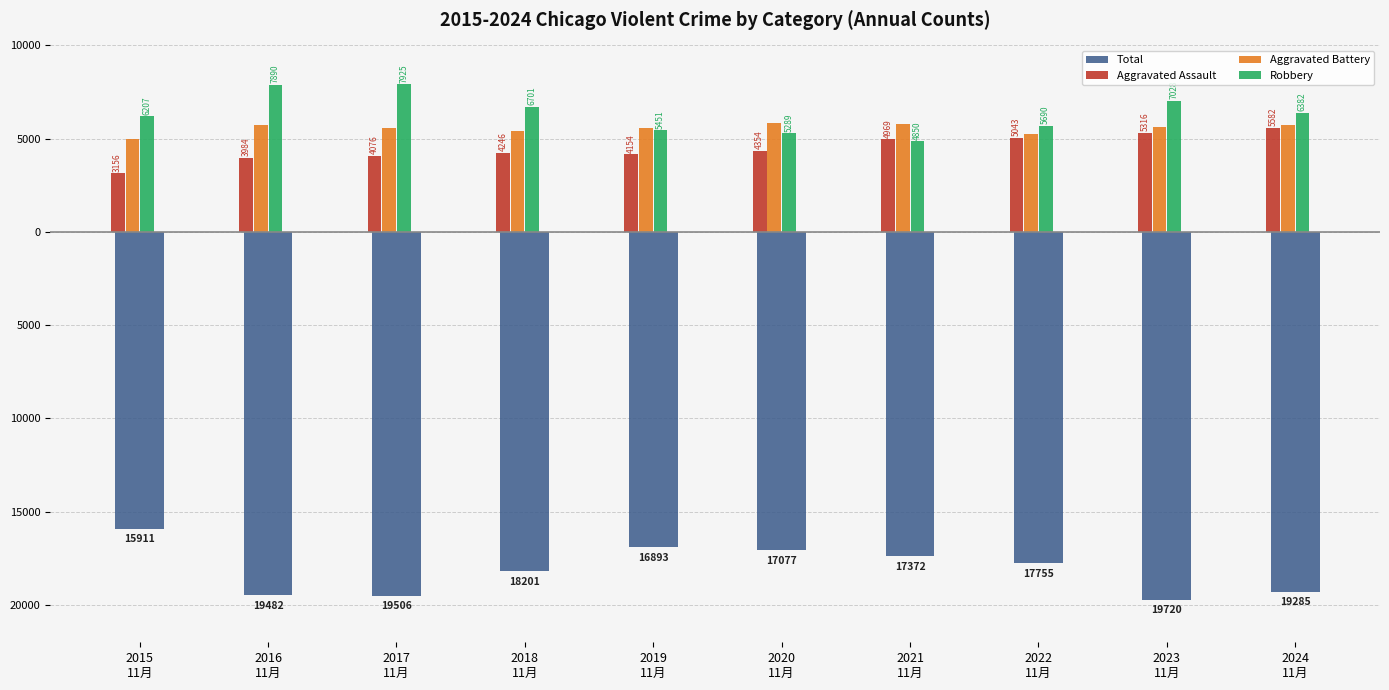

What is the approximate value of Robbery at 2016
11月?

7890